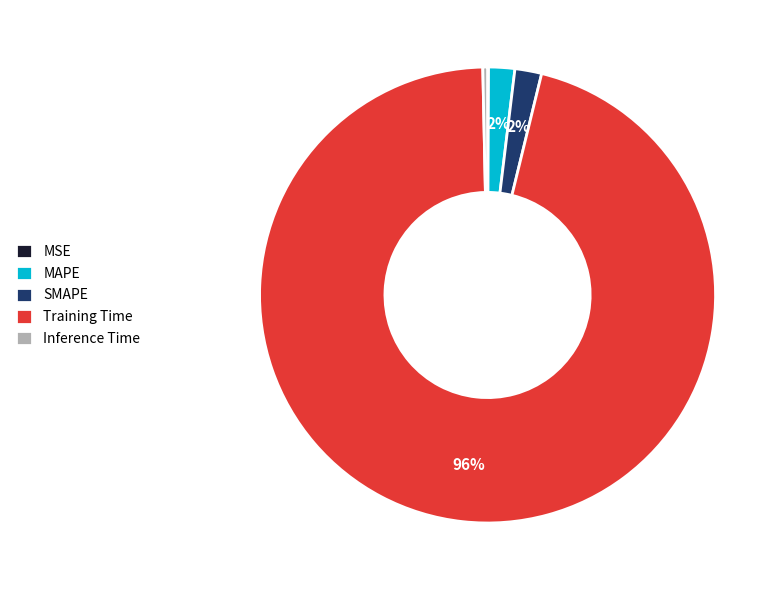

To the nearest percent, what portion does Training Time represent?

96%